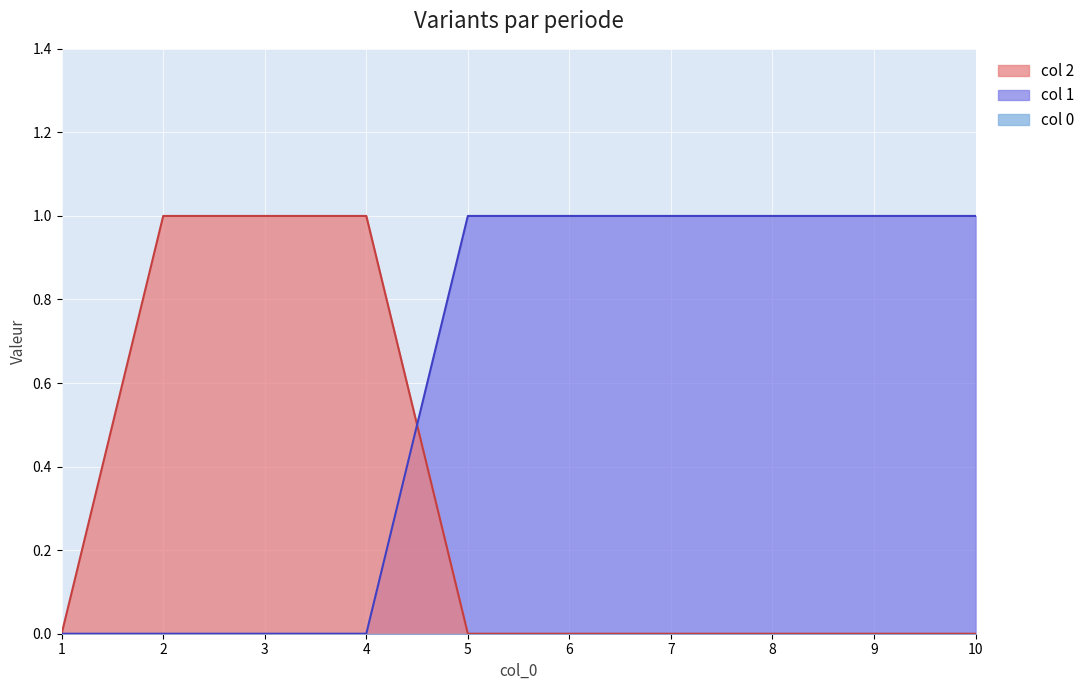

Reading left to right, extract all data points from this chart.

2: 1=0	2=1	3=1	4=1	5=0	6=0	7=0	8=0	9=0	10=0
1: 1=0	2=0	3=0	4=0	5=1	6=1	7=1	8=1	9=1	10=1